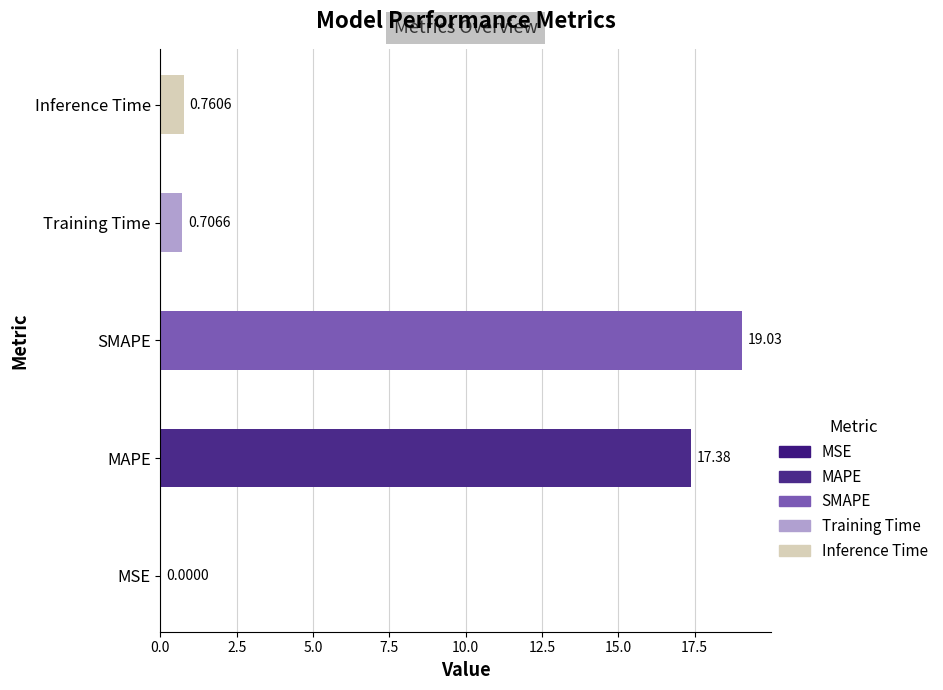

At which label is the value closest to 9?

Inference Time